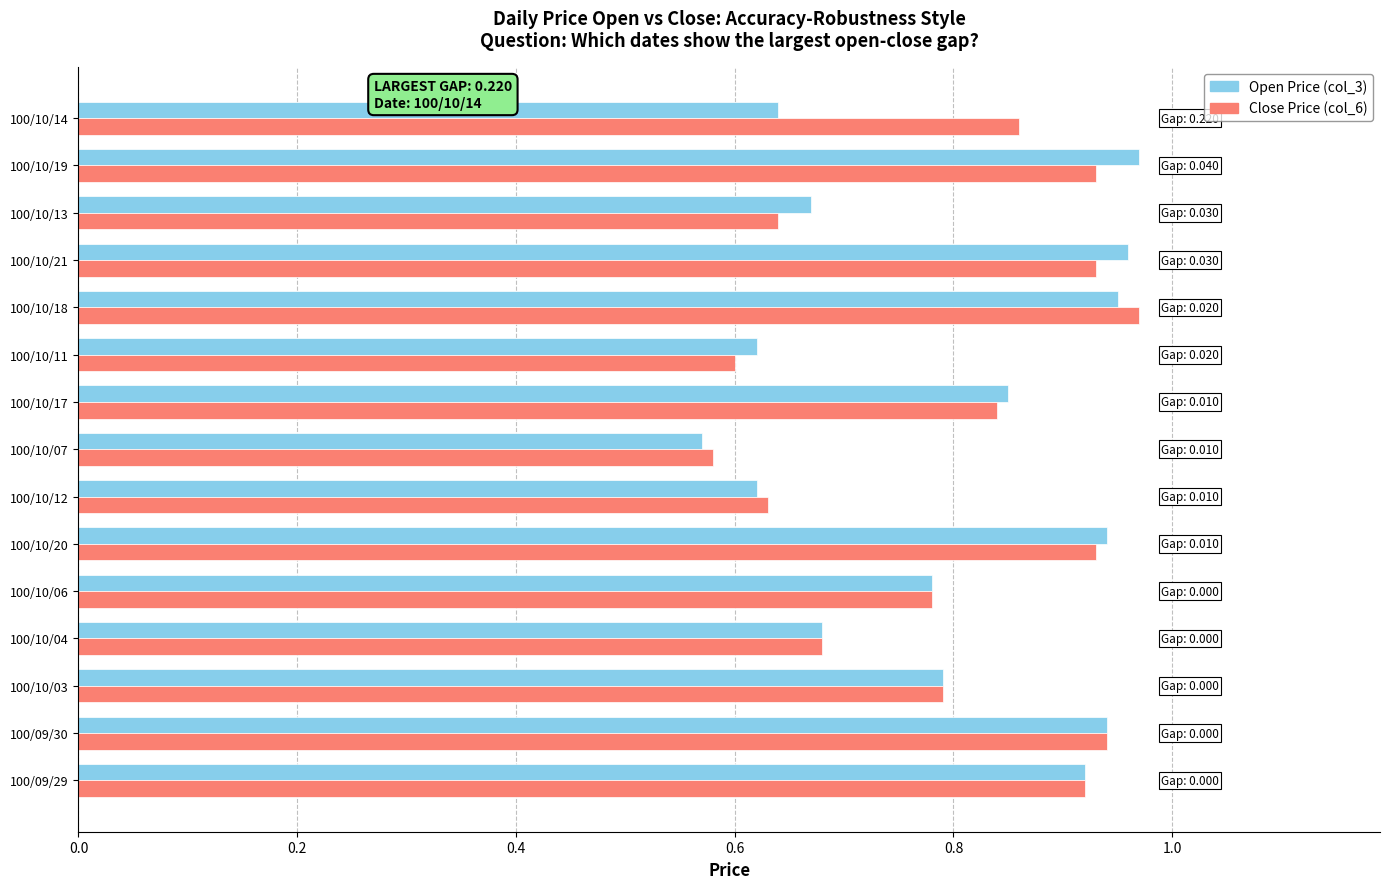

The Open Price (col_3) series shows 0.6 at 100/10/14. True or false?

True